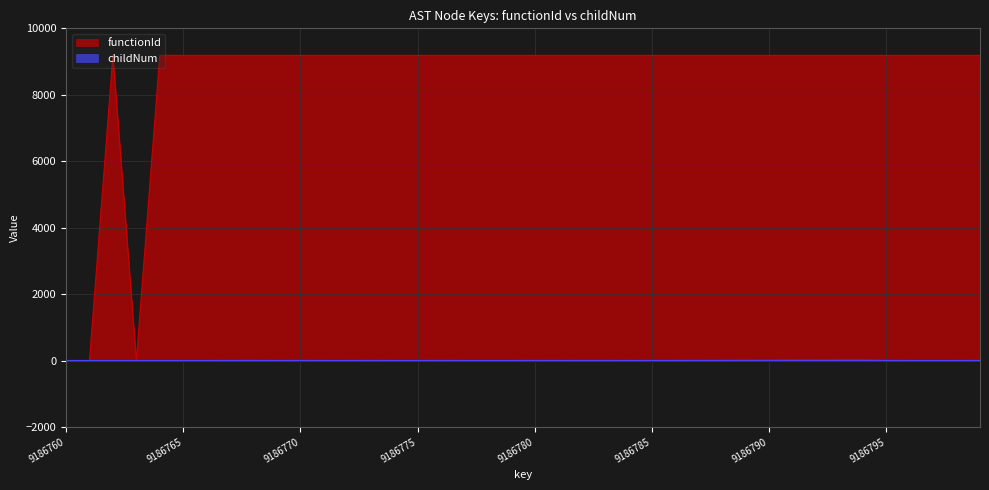

What is the value of the functionId point at the 17th from the left?

9186.8